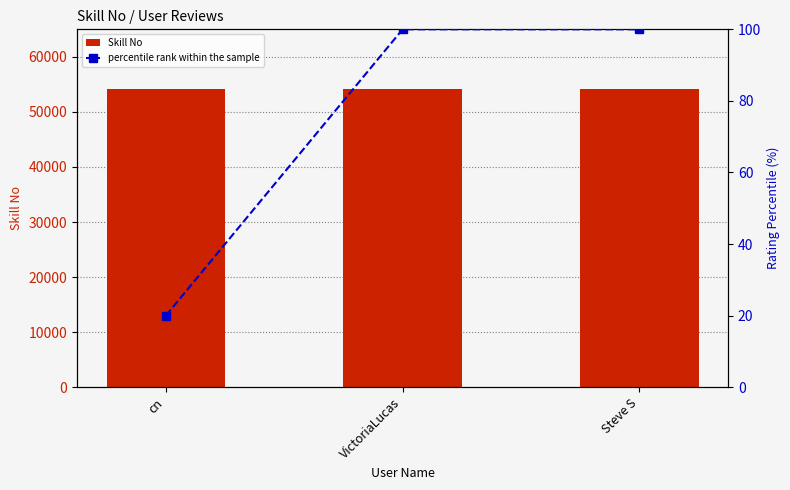

Is it true that percentile rank within the sample equals 68 at Steve S?

False